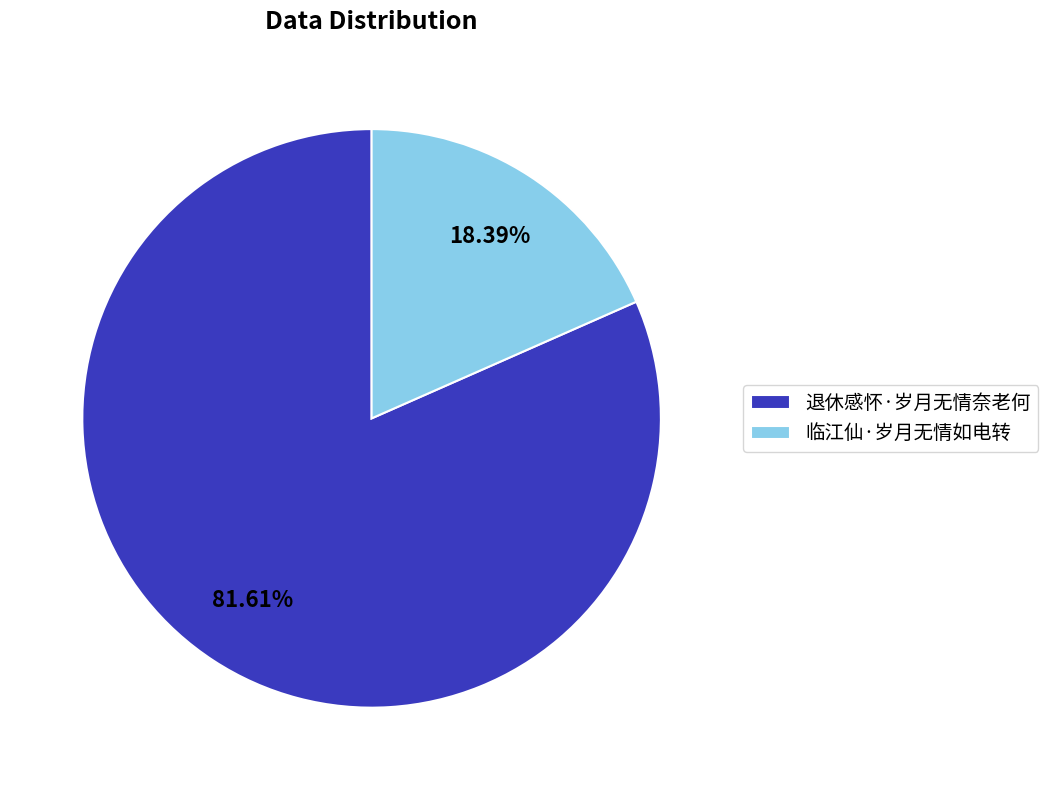

How many segments does this pie chart have?

2